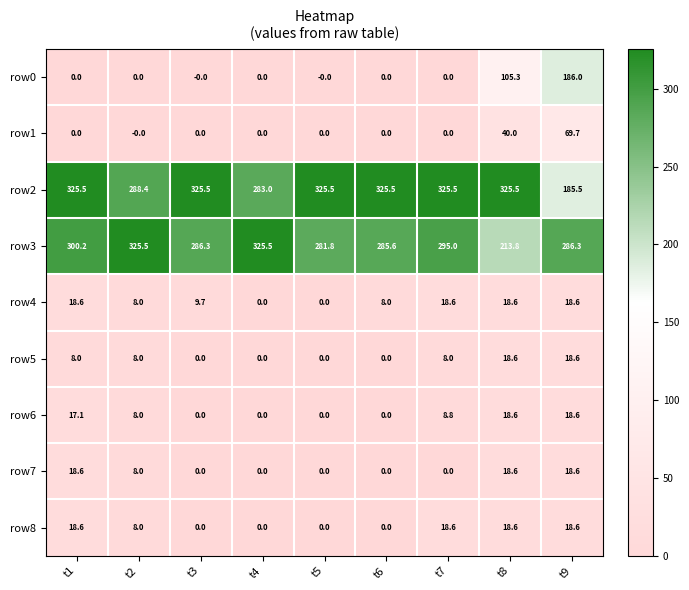

What is the total value across all series at t3?

621.5